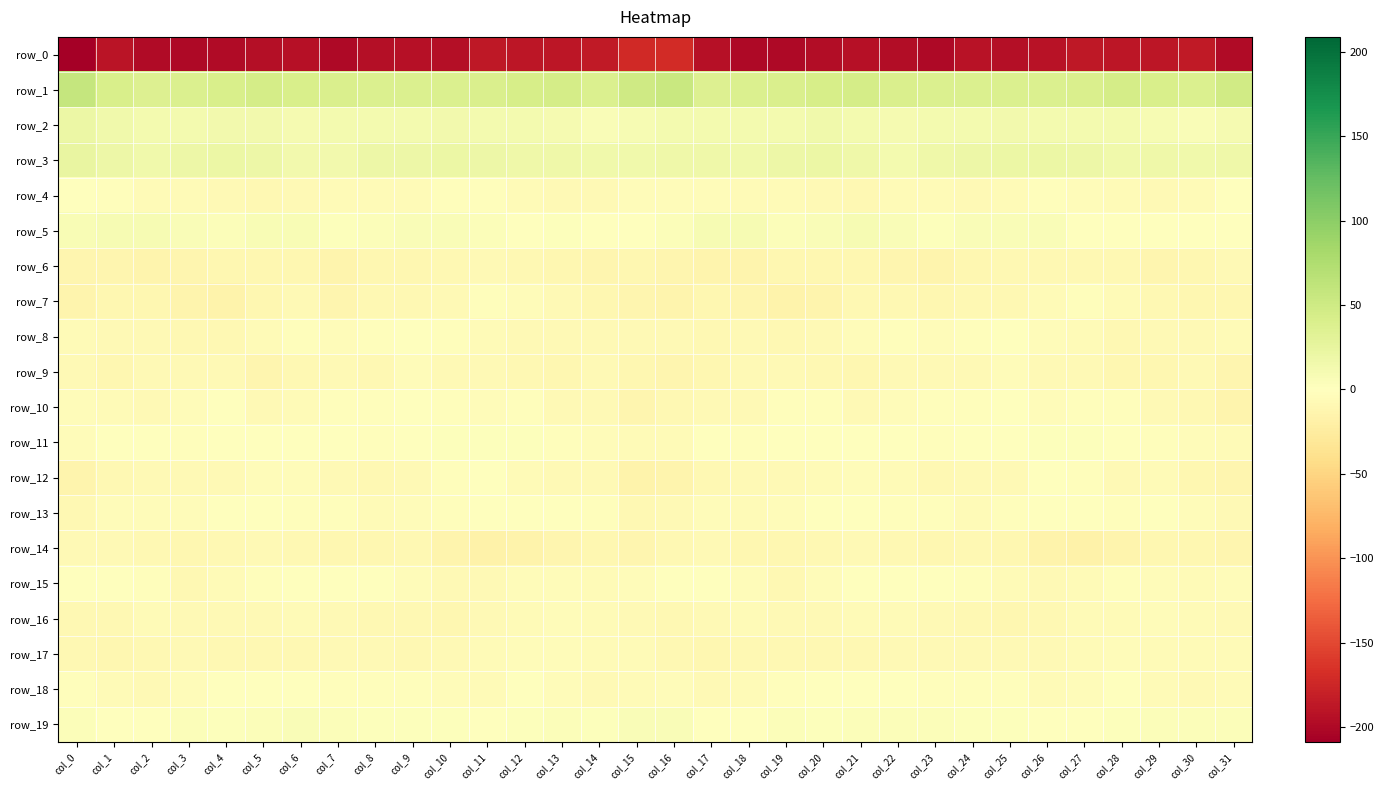

Which category has the highest value in the row_18 series?

col_5